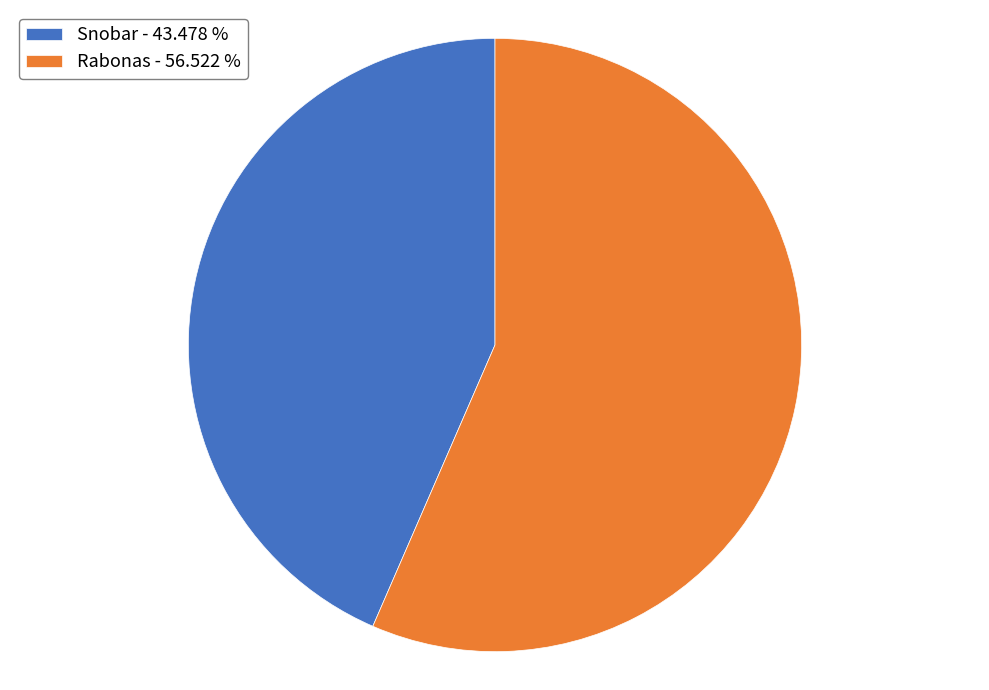

Does Rabonas - 56.522 % account for over 50% of the chart?

Yes